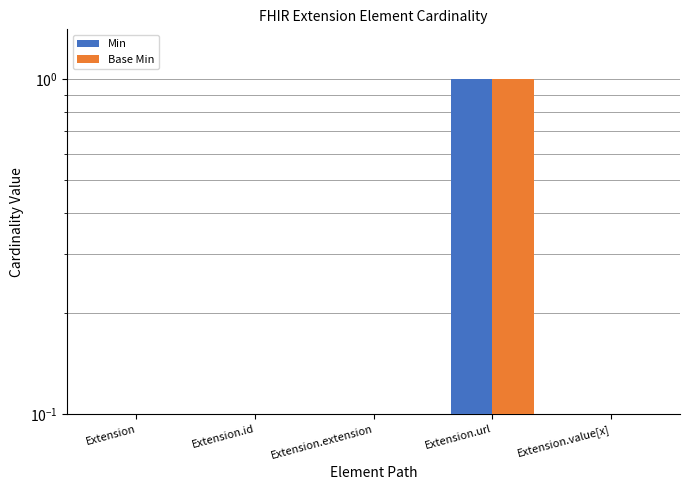

At Extension.value[x], list the series in order from smallest to largest.

Min, Base Min